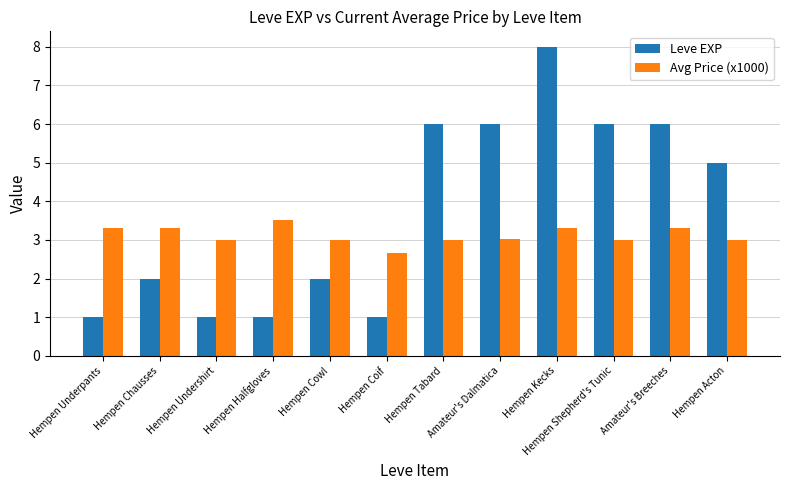

What is the greatest value displayed?

8.0